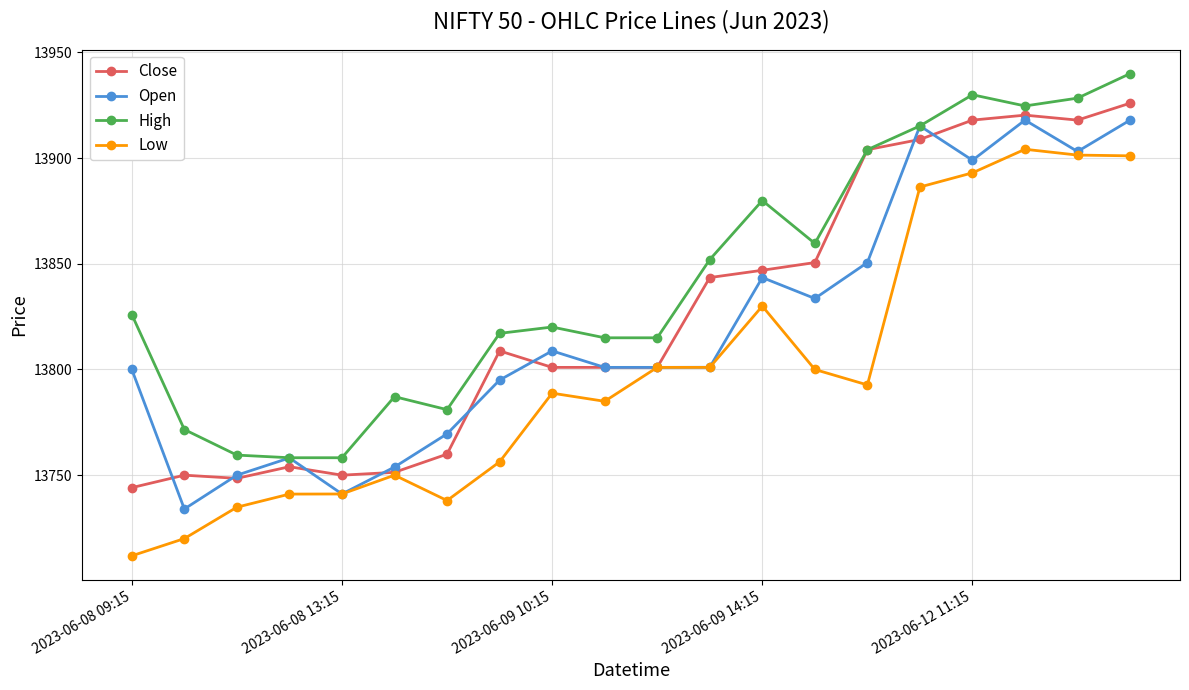

How many values in the Low series exceed 13792?

10